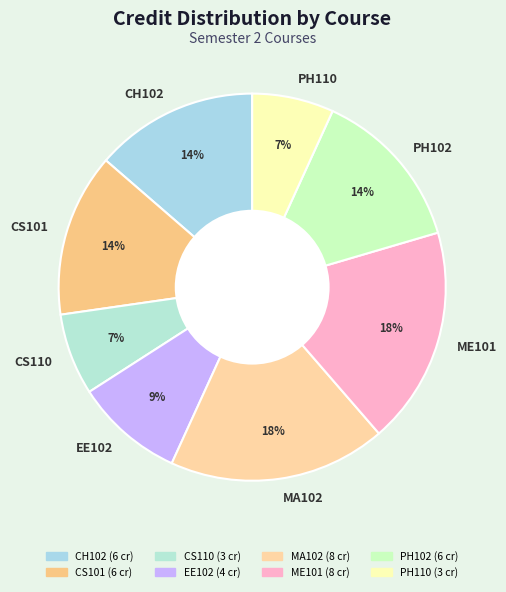

Which has a higher value, ME101 or PH102?

ME101